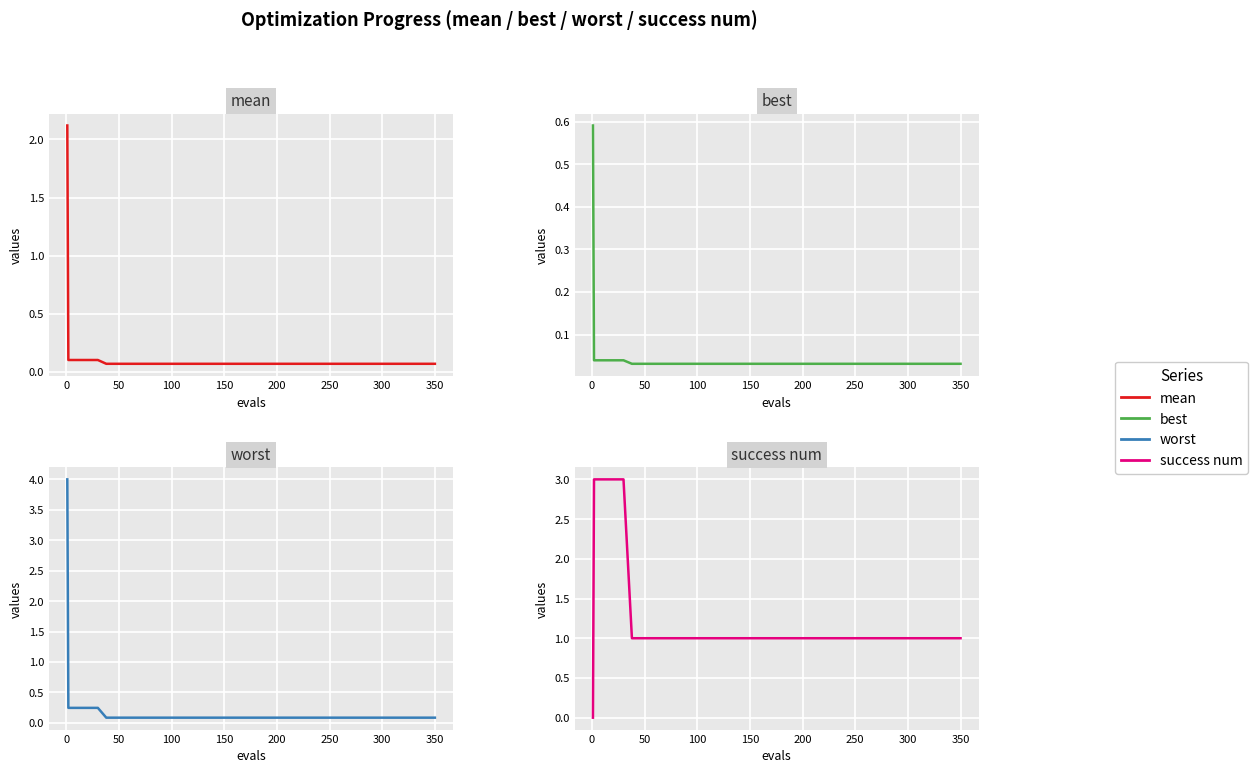

Count the number of data series in this chart.

4